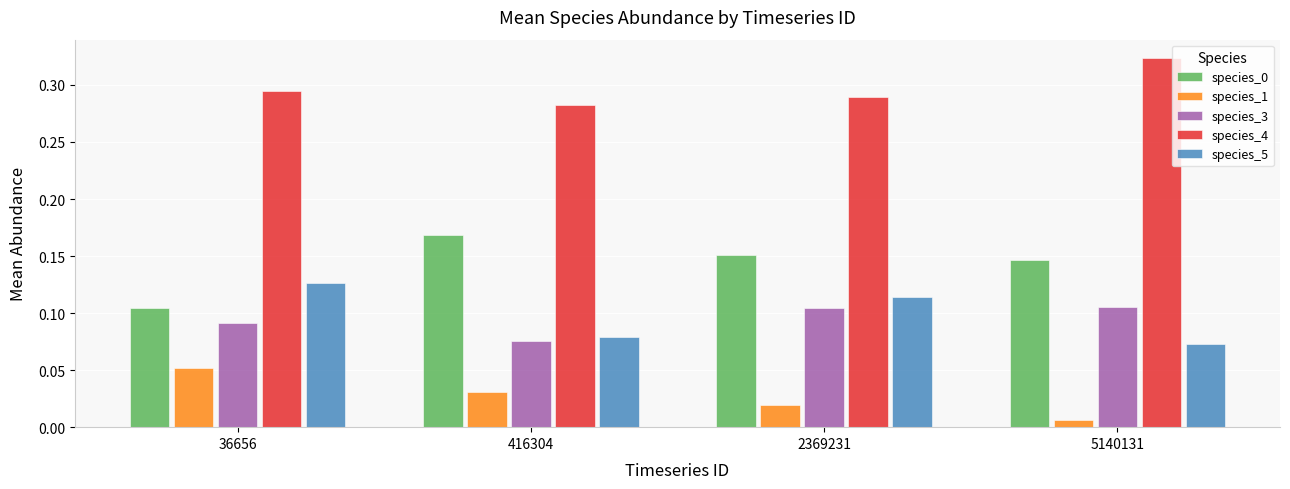

Which label corresponds to the smallest value in the chart?

5140131